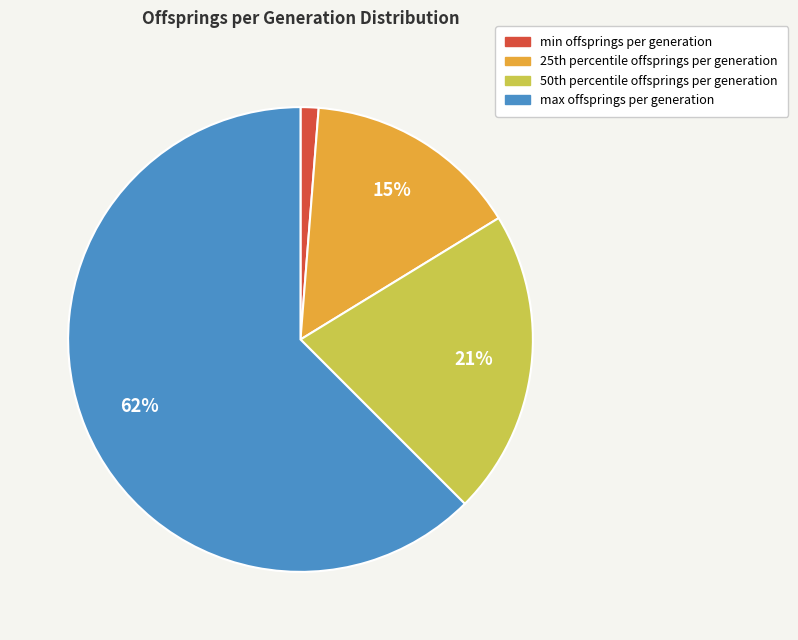

Count the number of slices in the pie.

4